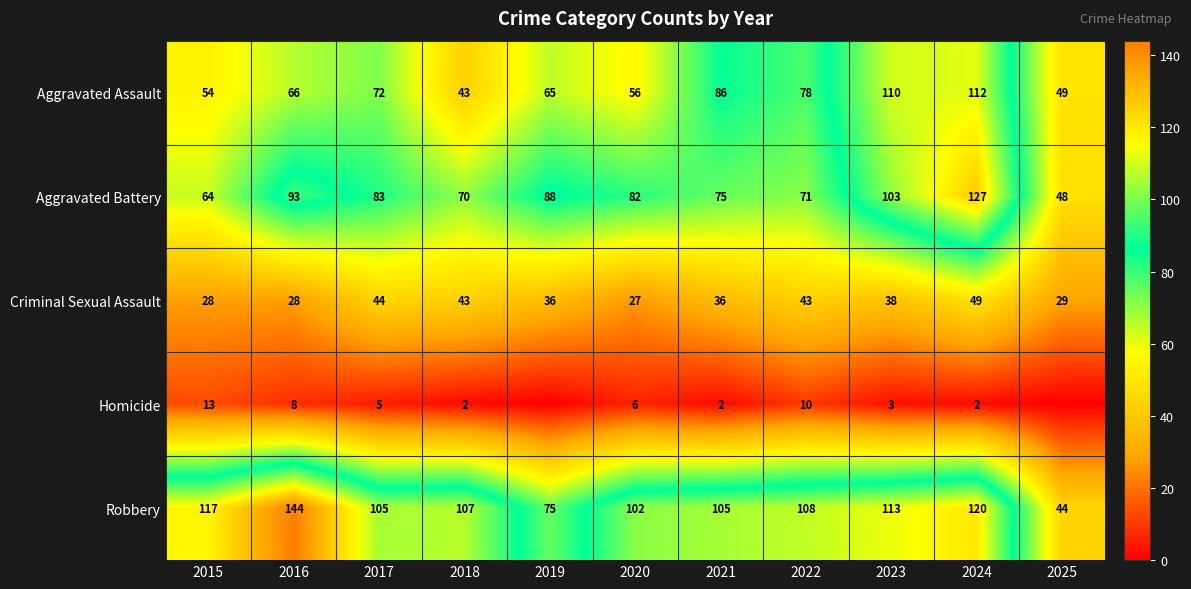

How many categories are shown in the chart?

11